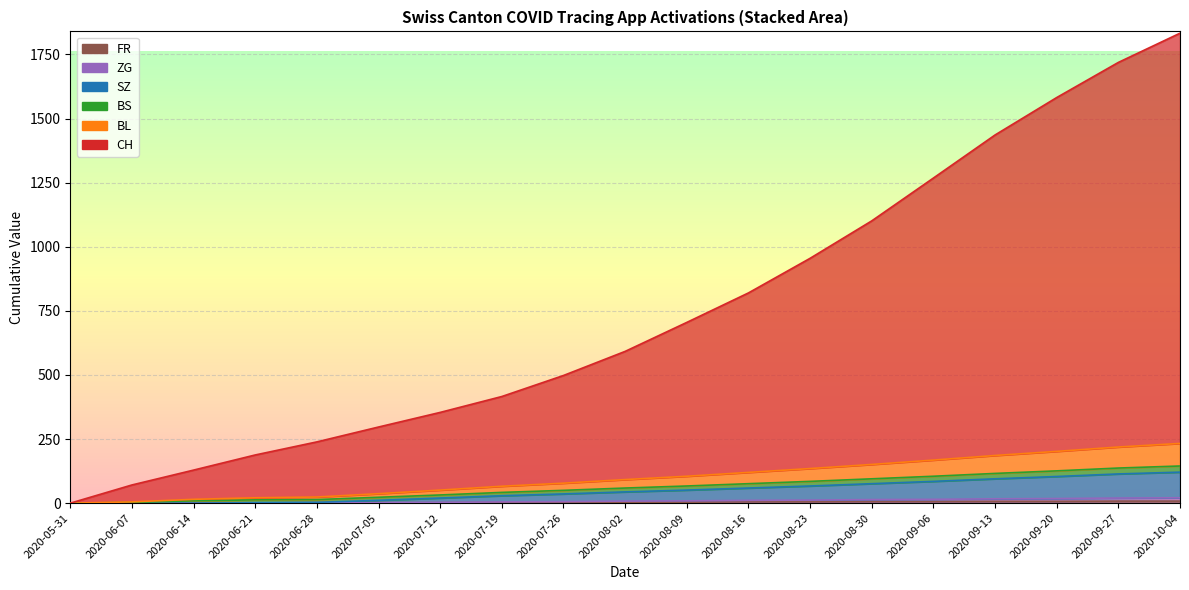

At which label does FR first exceed 4?

2020-08-16